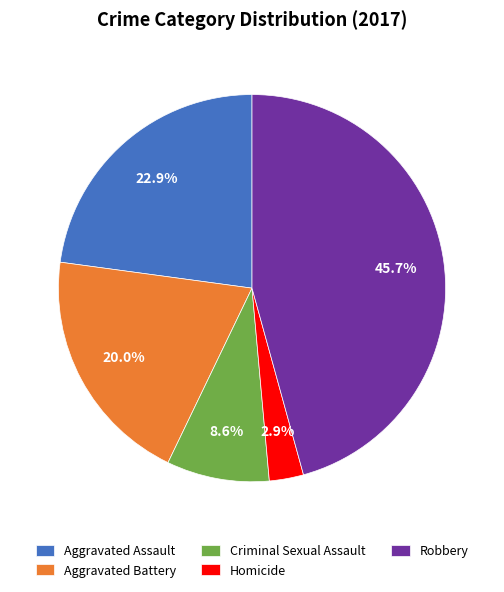

The Robbery slice represents 46% of the pie. True or false?

True